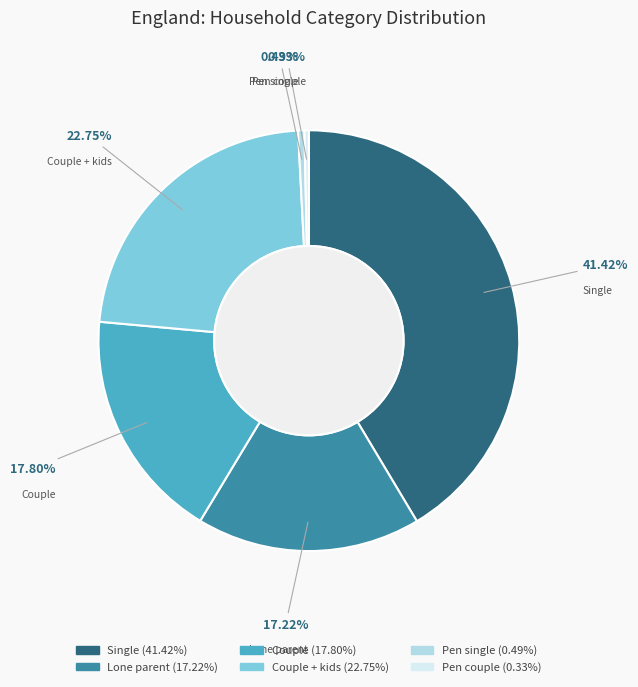

Is there any slice that represents more than half of the pie?

No